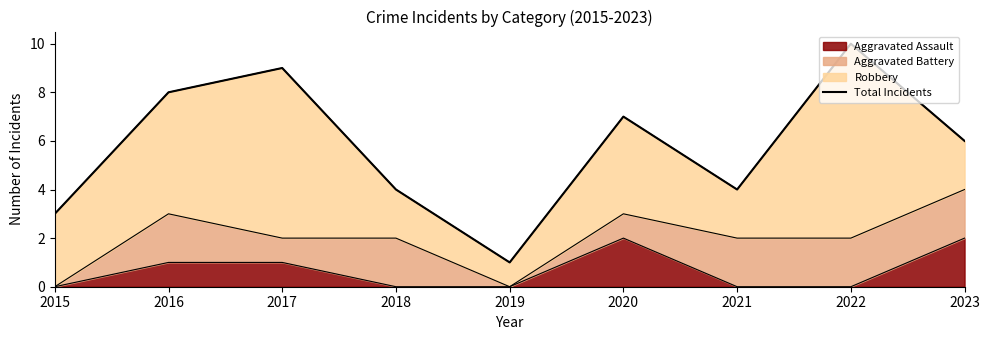

How many points are lower than both their immediate neighbors (excluding endpoints)?

2